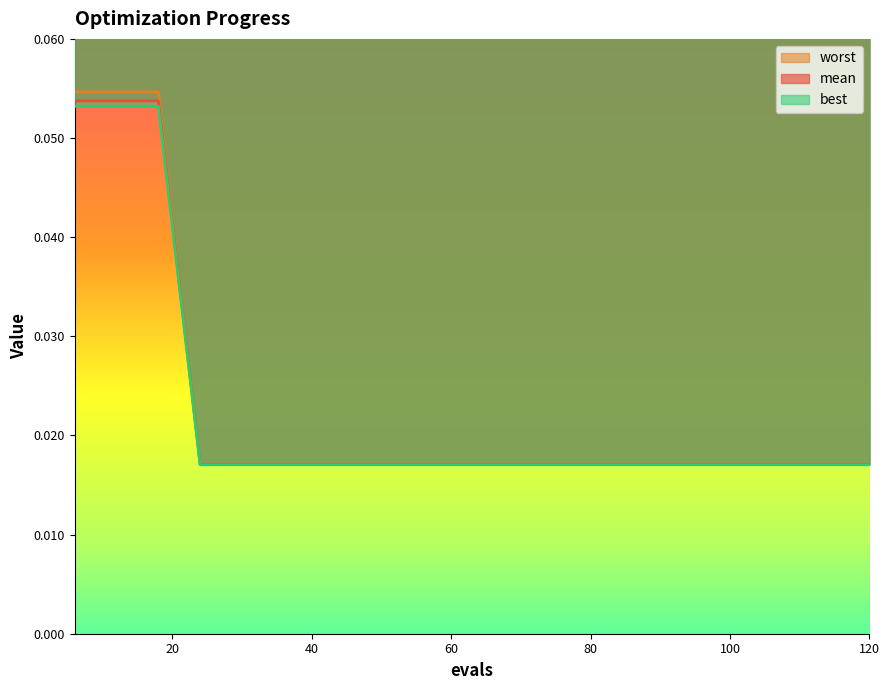

Which label corresponds to the largest value in the chart?

6